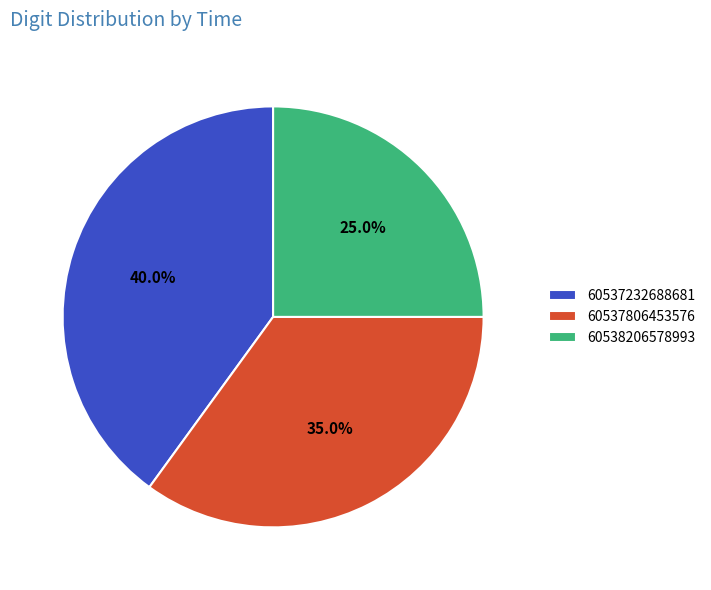

True or false: 60537232688681 accounts for 40% of the total.

True